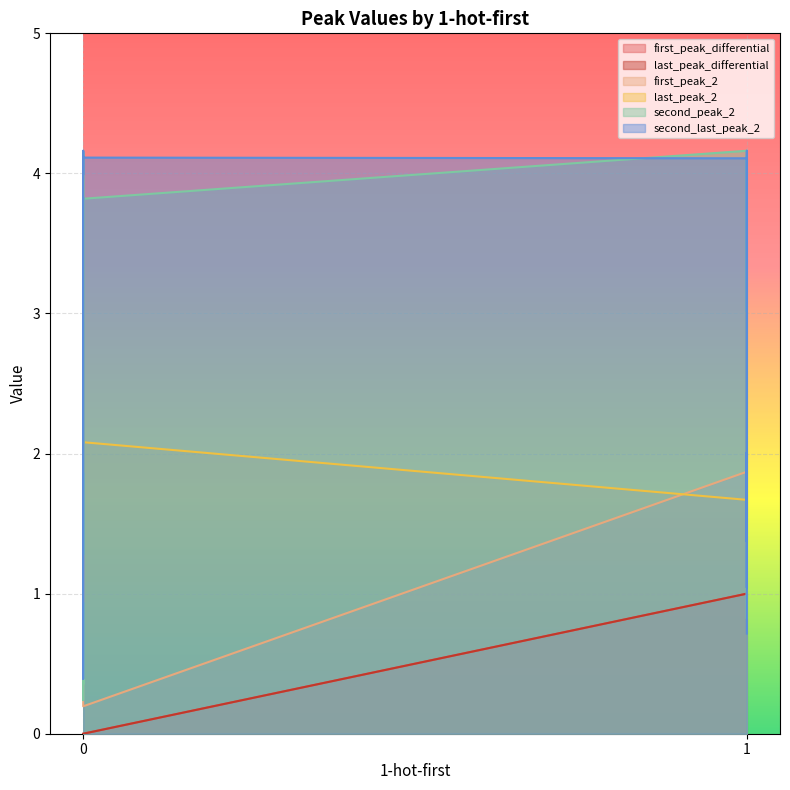

What is the average value of the first_peak_differential series?

0.5